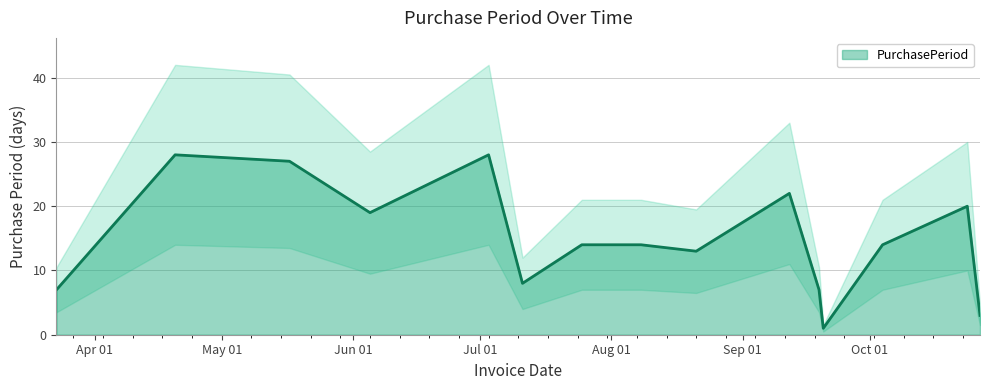

What is the change in value from 2017-07-11 to 2017-07-25?

+6